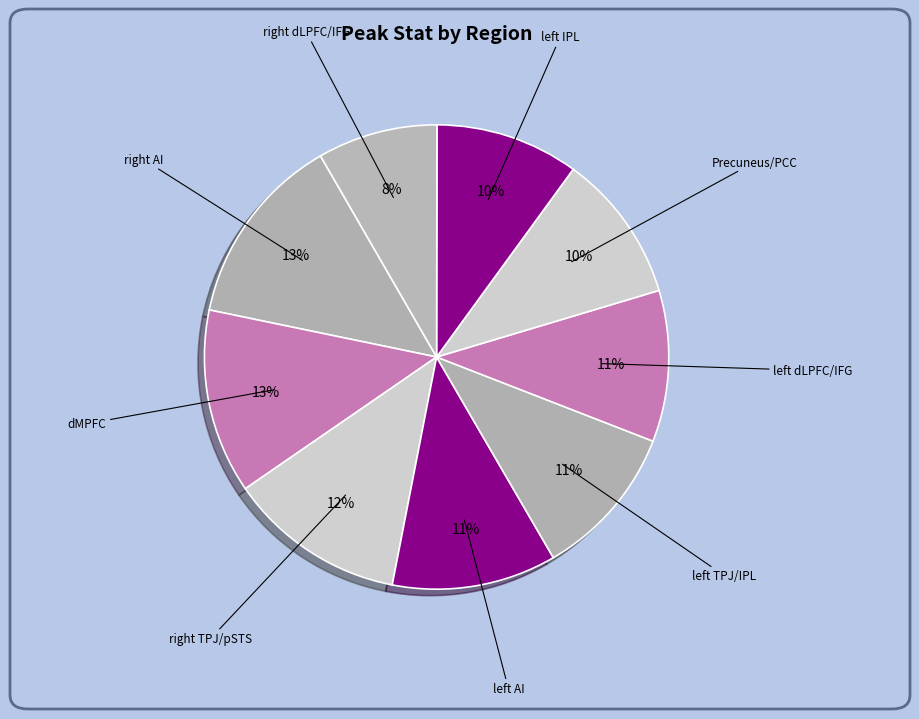

To the nearest percent, what portion does dMPFC represent?

13%